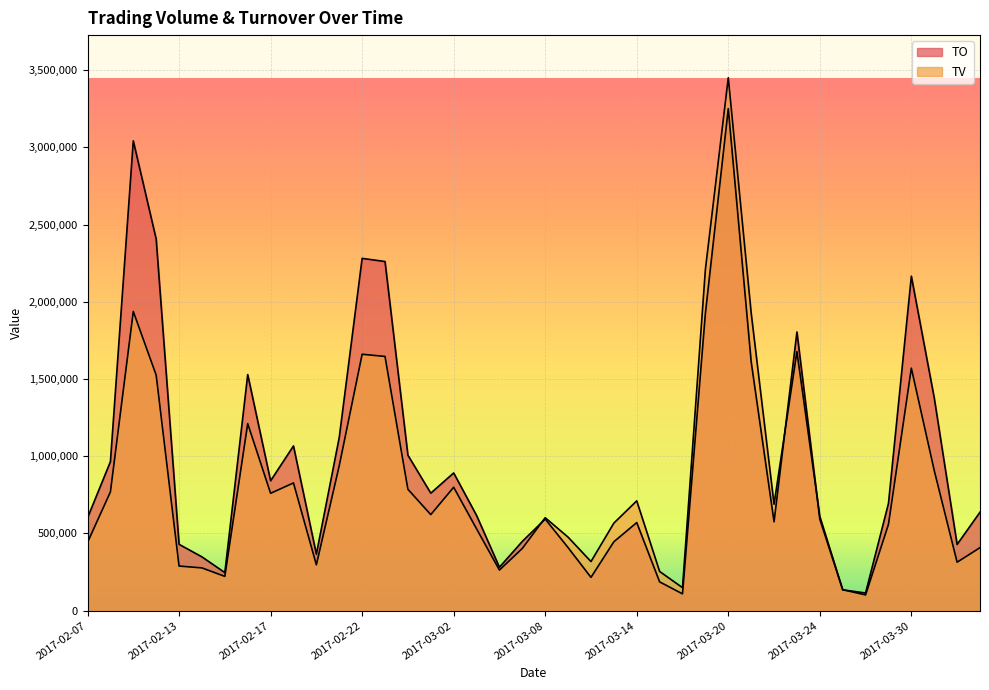

What is the sum of the TO values at 2017-03-17 and 2017-03-06?

2206690